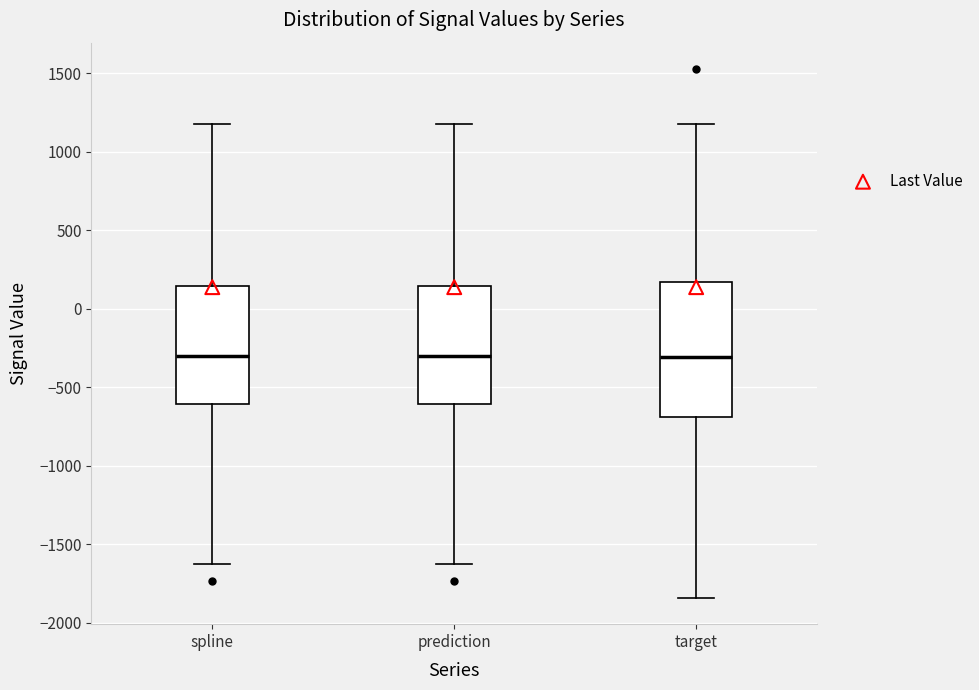

Reading left to right, read every box against the y-axis: the position of its median line, the range the box covers, and the ends of its whiskers. The values are not printed on the chart, so give them approximately, as read against the axis.

spline: median -300, box -600 to 150, whiskers -1600 to 1200
prediction: median -300, box -600 to 150, whiskers -1600 to 1200
target: median -300, box -700 to 150, whiskers -1850 to 1200